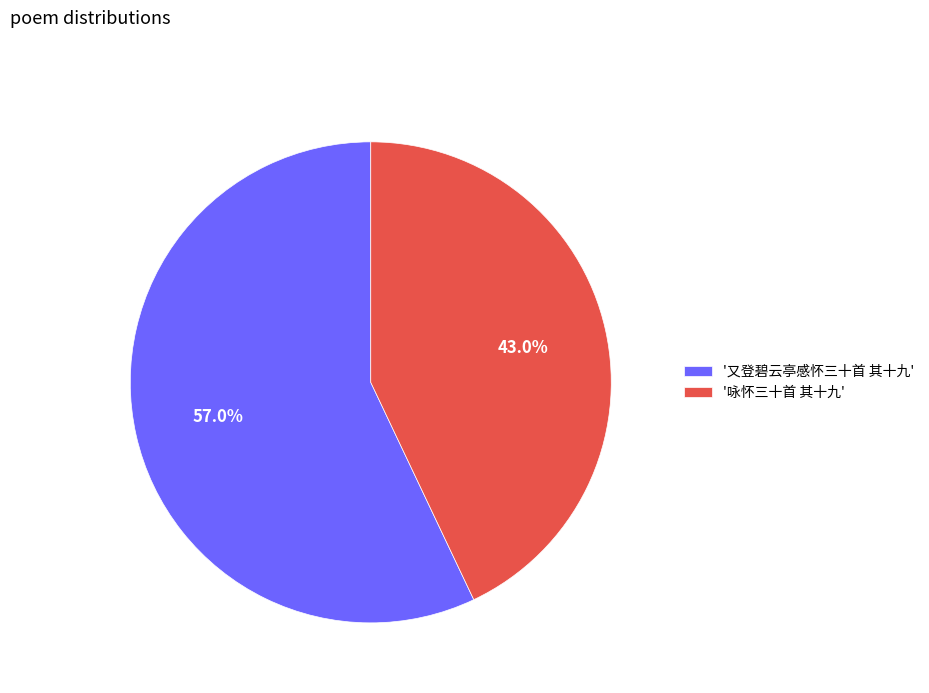

Rank the categories by value from lowest to highest.

'咏怀三十首 其十九', '又登碧云亭感怀三十首 其十九'